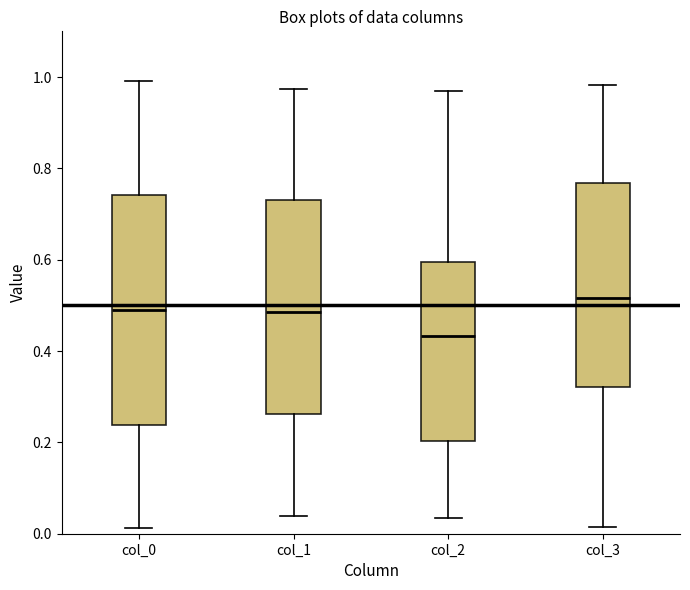

Reading left to right, read every box against the y-axis: the position of its median line, the range the box covers, and the ends of its whiskers. The values are not printed on the chart, so give them approximately, as read against the axis.

col_0: median 0.50, box 0.24 to 0.74, whiskers 0.02 to 1.00
col_1: median 0.48, box 0.26 to 0.72, whiskers 0.04 to 0.98
col_2: median 0.44, box 0.20 to 0.60, whiskers 0.04 to 0.98
col_3: median 0.52, box 0.32 to 0.76, whiskers 0.02 to 0.98